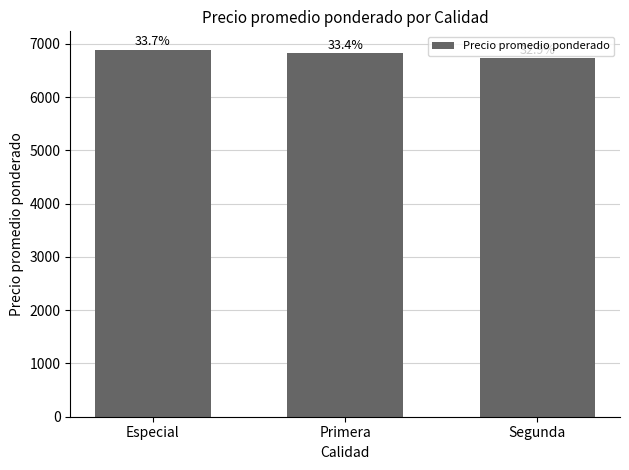

List the labels in order of value, smallest first.

Segunda, Primera, Especial